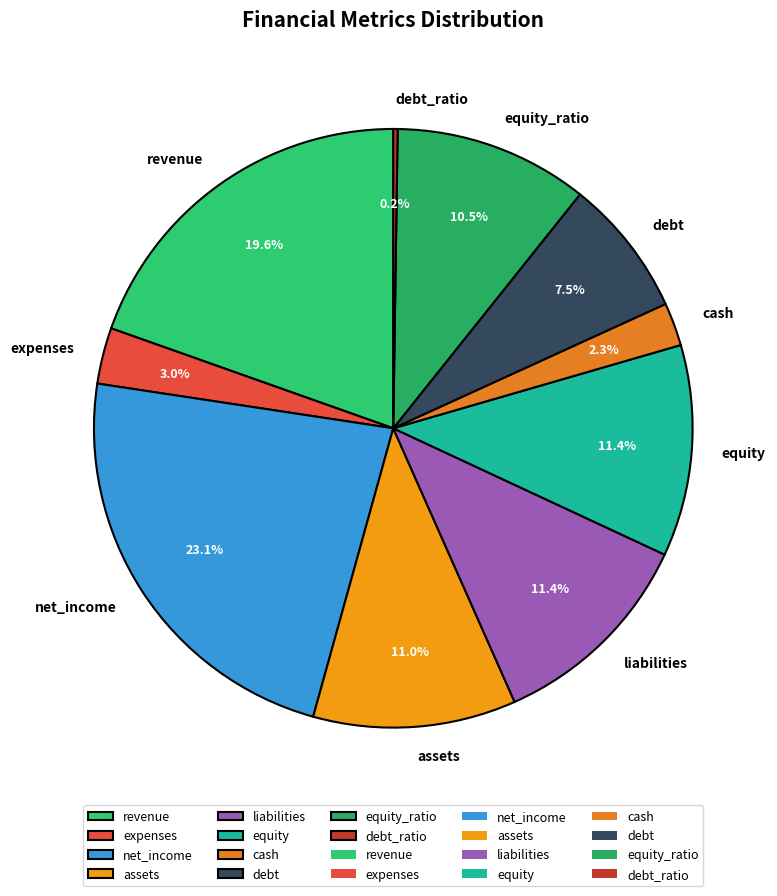

Is there a majority slice in this chart?

No